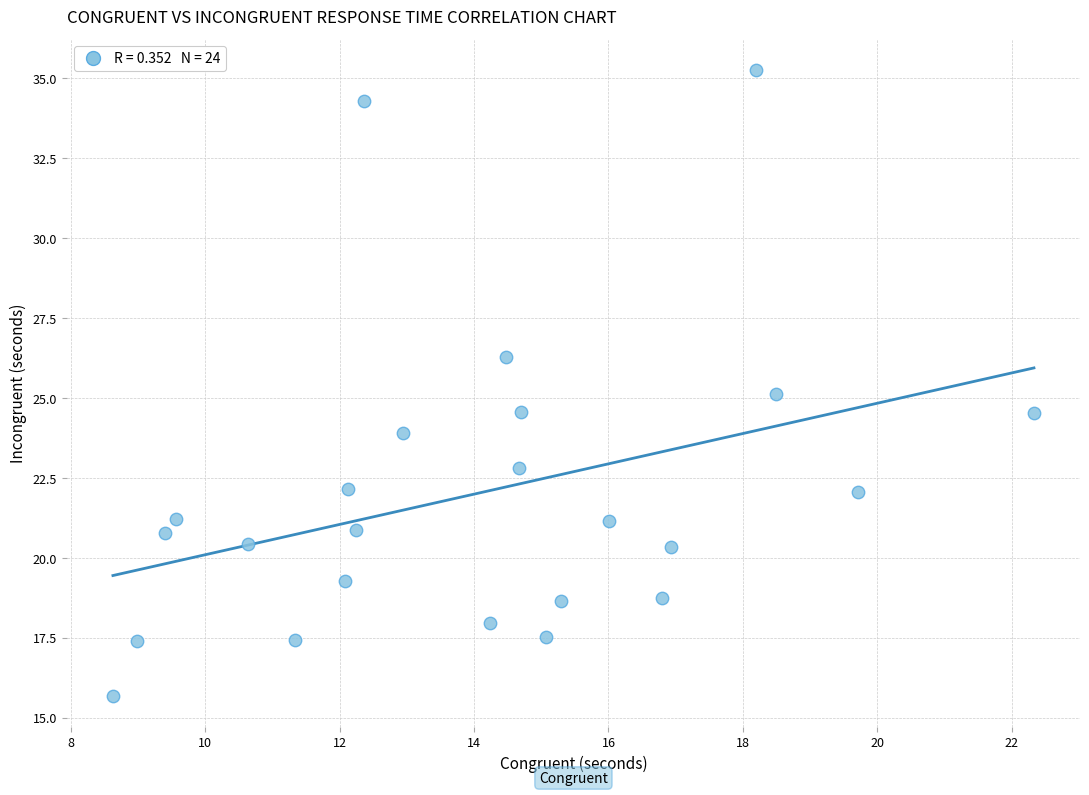

What is the range of Y values (max minus min)?

19.6